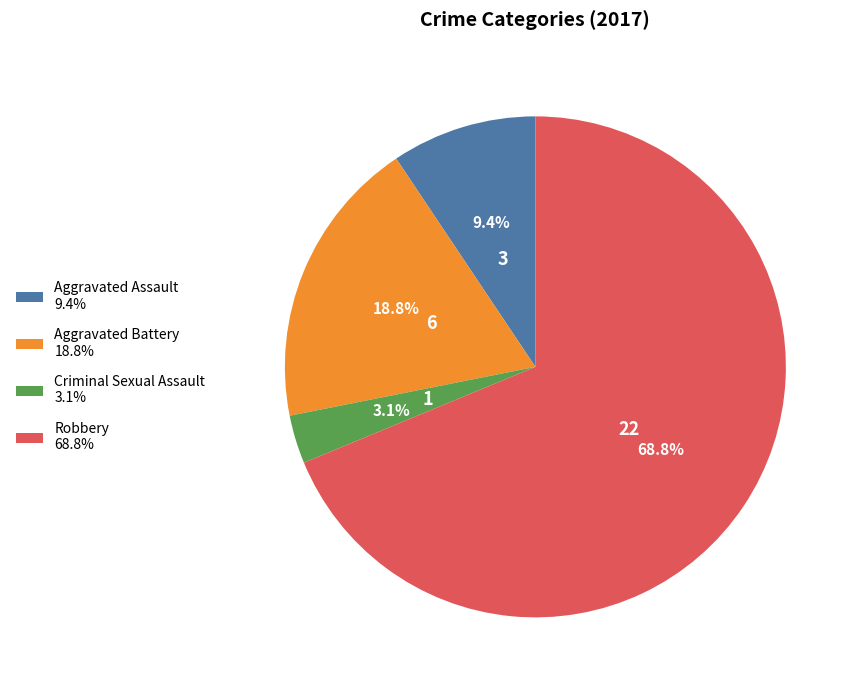

Combined, do Robbery and Aggravated Assault account for over 50%?

Yes